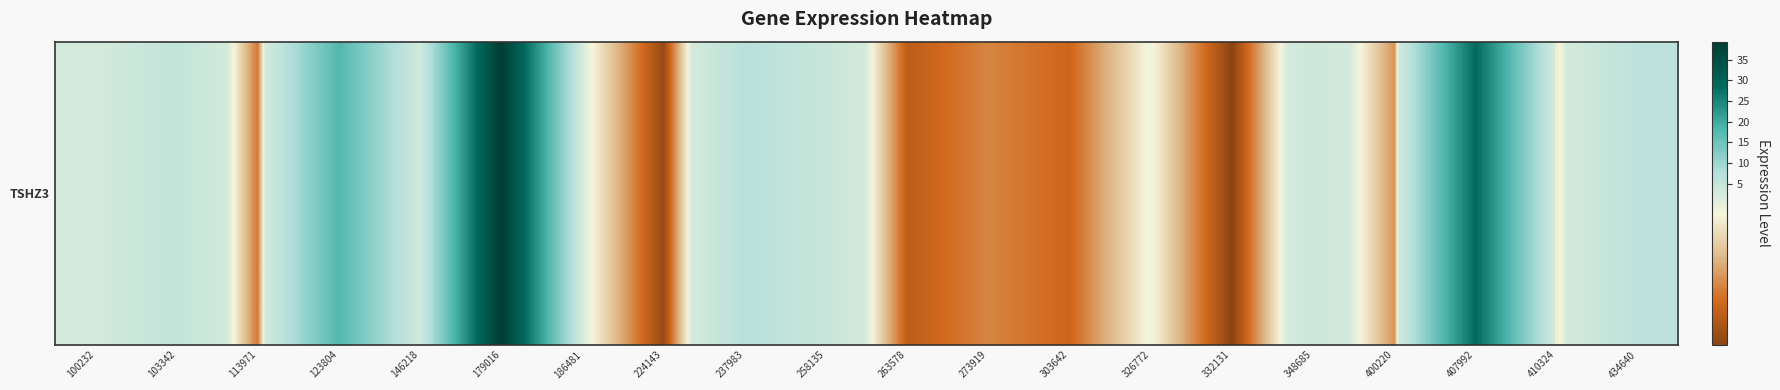

Read the value at 100232.

2.7